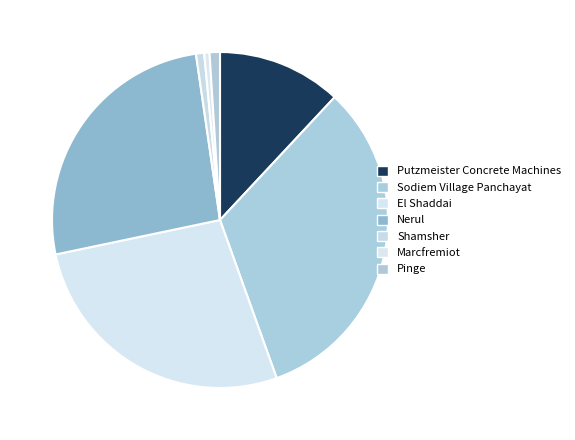

Which has a higher value, El Shaddai or Nerul?

El Shaddai